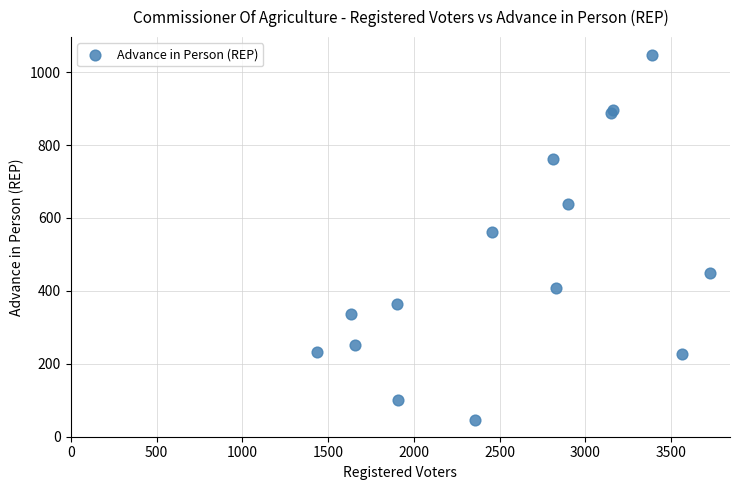

What Y value in the scatter plot is closest to 546?

561